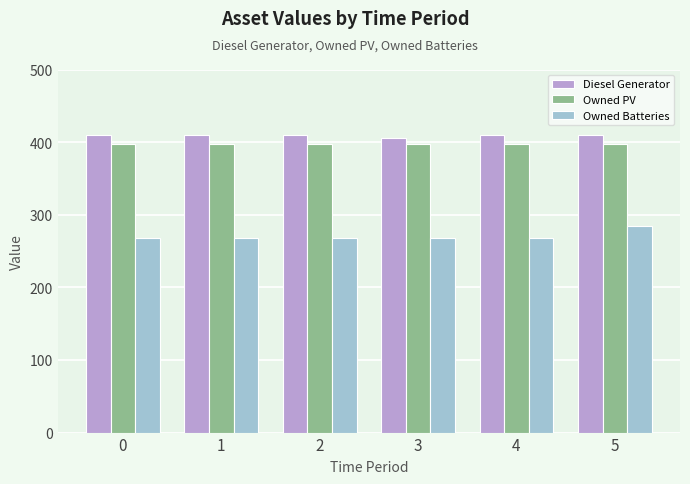

Rank the series by their maximum value, from lowest to highest.

Owned Batteries, Owned PV, Diesel Generator